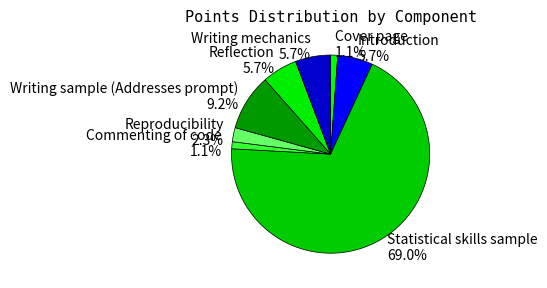

Does any single category account for the majority?

Yes